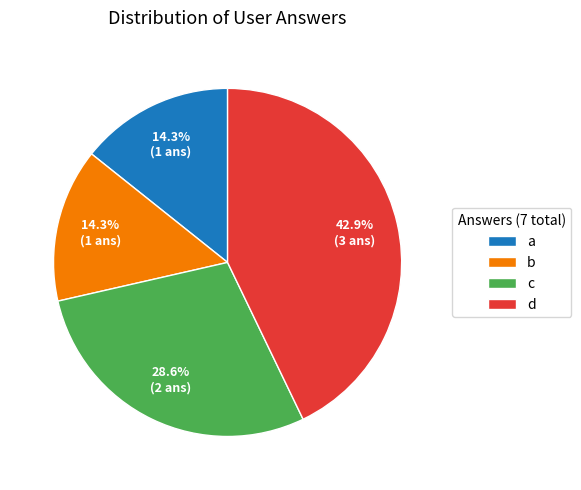

How many segments does this pie chart have?

4